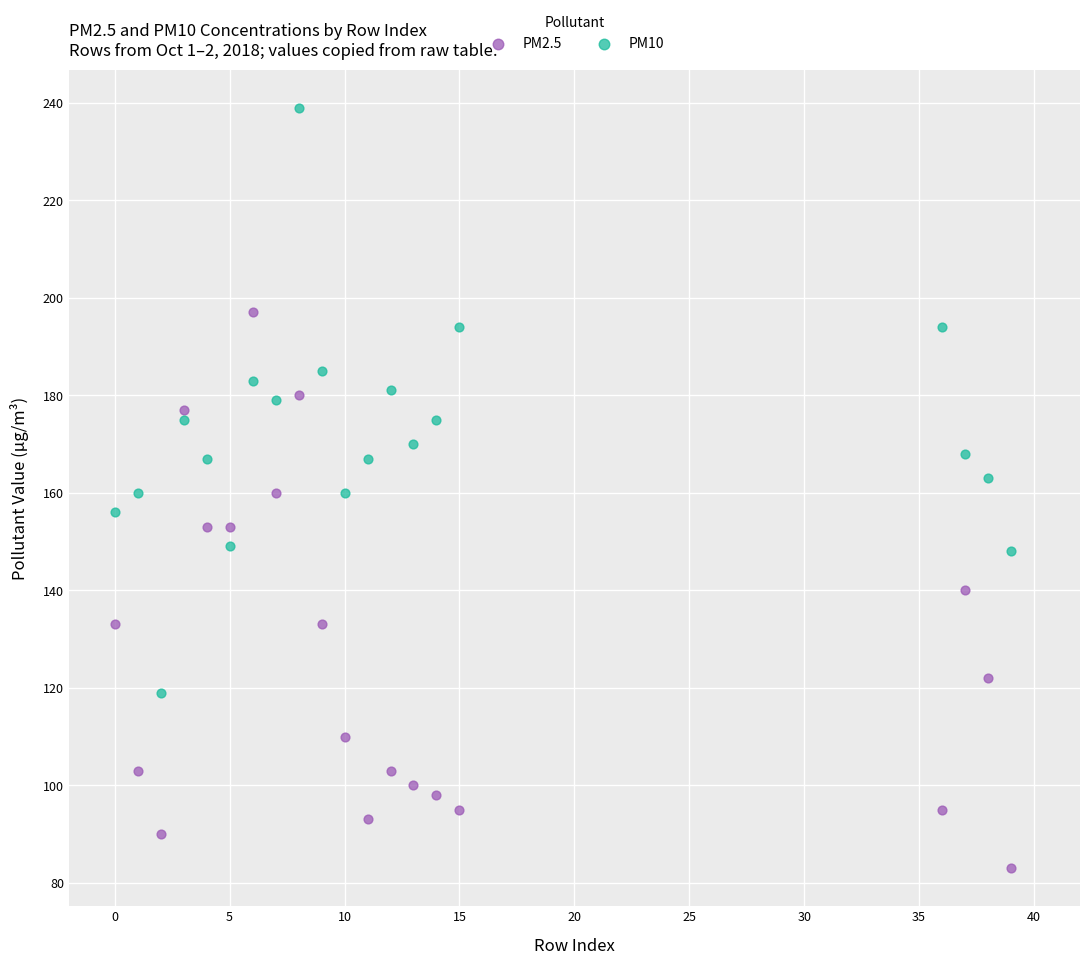

Which series reaches the minimum Y coordinate?

PM2.5